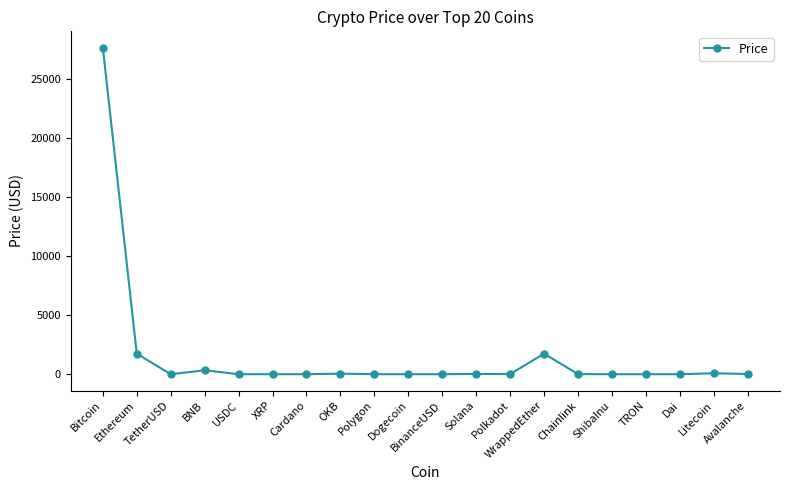

True or false: the data shows 0.1 at TRON.

True